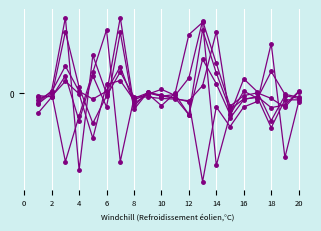

Reading right to left, list all the values displayed in this chart.

V11: -0.2	-1.9	1.4	-0.2	-0.4	-1.0	-0.4	-2.6	-0.2	-0.1	-0.1	0.0	-0.5	1.8	-0.4	0.5	-0.8	0.5	-0.1	-0.6
V17: -0.1	-0.0	0.6	-0.1	0.1	-0.6	-2.1	2.1	1.7	0.0	-0.4	-0.0	-0.2	0.4	0.3	-1.3	-0.0	0.4	-0.1	-0.1
V31: -0.2	-0.2	-1.0	-0.1	-0.2	-0.5	0.6	1.8	-0.6	-0.1	-0.1	0.0	-0.1	-2.0	1.8	0.6	-0.7	-2.0	0.0	-0.3
V21: 0.1	-0.3	-0.4	-0.1	-0.2	-0.7	1.8	0.2	-0.2	-0.2	-0.1	-0.1	-0.1	0.6	-0.1	-0.9	0.2	1.8	-0.1	-0.1
V29: 0.0	-0.4	-0.1	0.0	-0.1	-0.4	0.9	2.1	0.4	-0.1	0.1	-0.0	-0.3	0.8	0.1	-0.2	0.1	0.8	0.0	-0.2
V33: -0.1	-0.1	-0.8	0.0	0.4	-0.6	0.3	1.0	-0.6	-0.0	-0.1	0.0	-0.4	2.2	-0.0	1.1	-2.2	2.2	0.1	-0.3